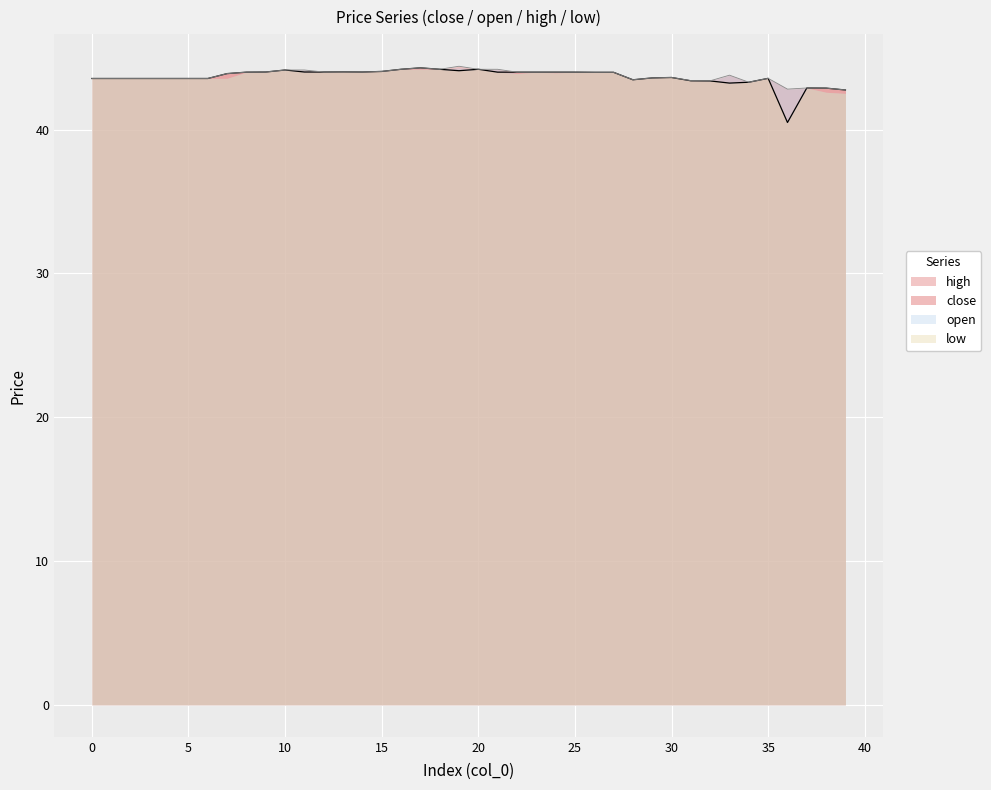

Is it true that open equals 42.8 at 39?

True